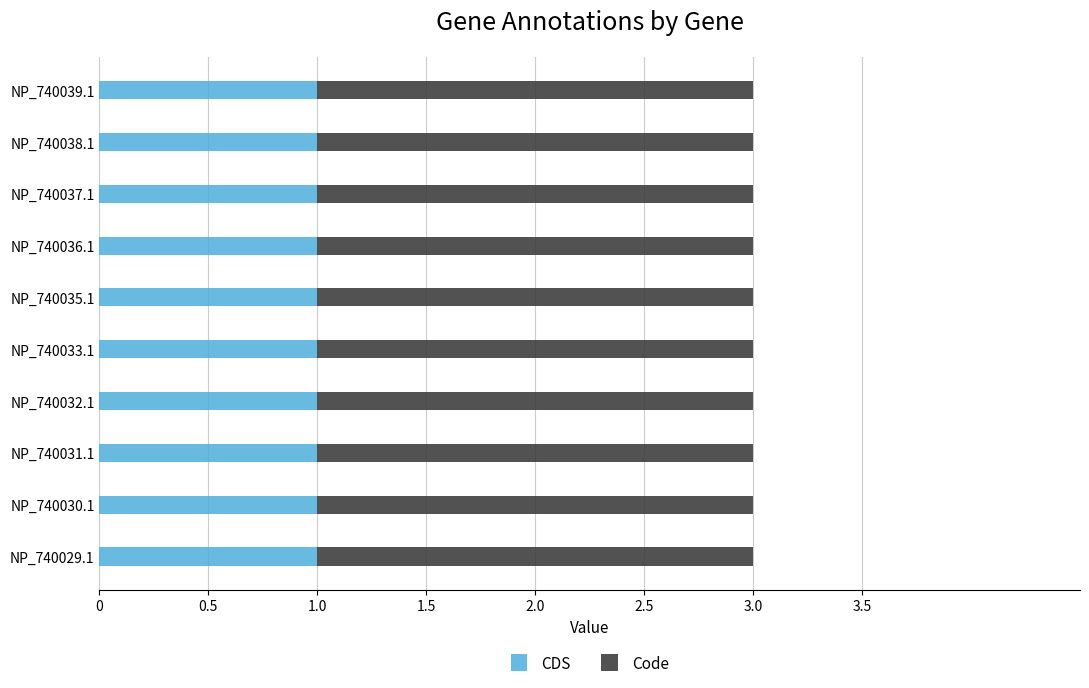

What is the sum of all CDS values?

10